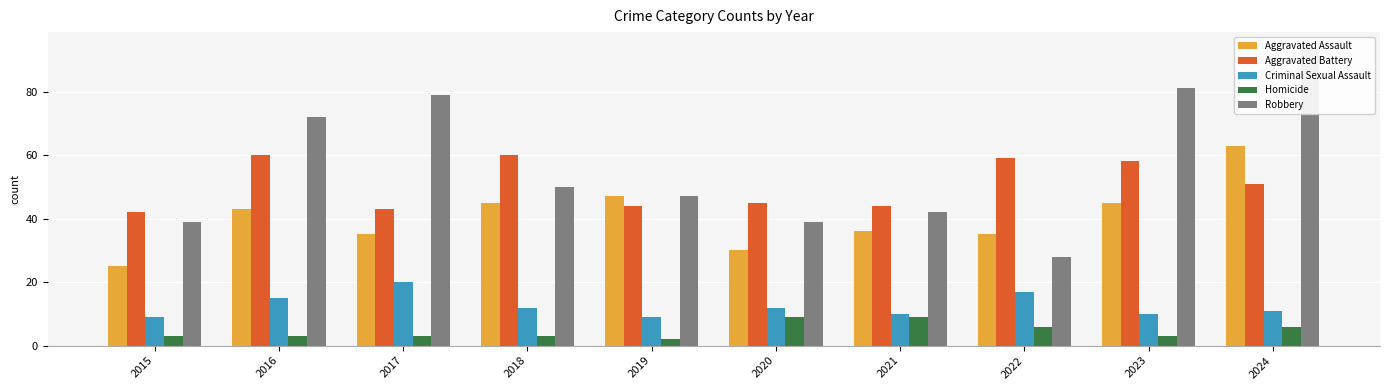

What is the minimum value shown in the chart?

2